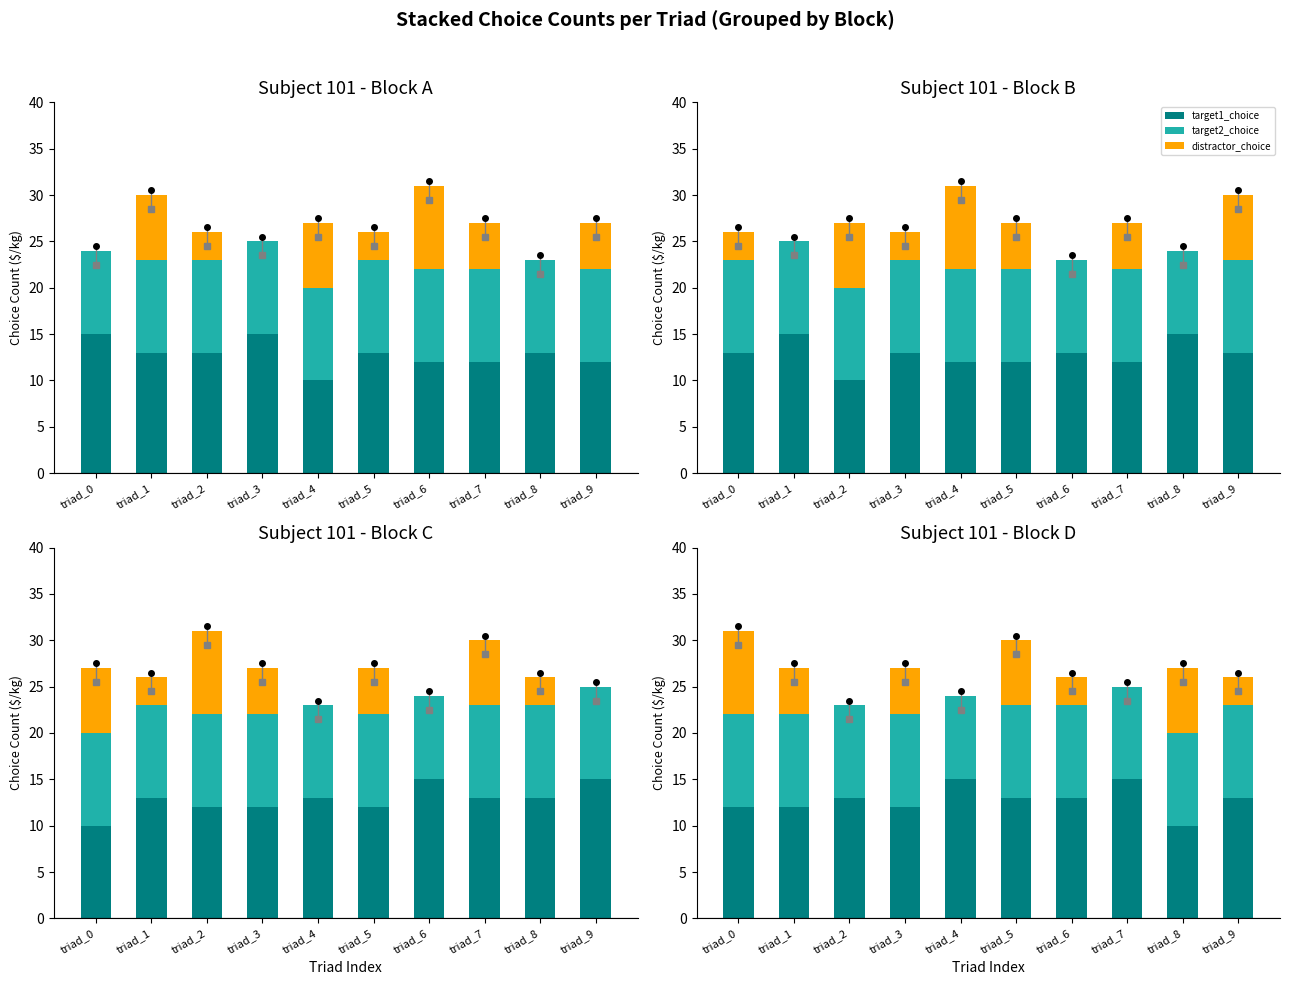

What value does the target1_choice series have at triad_4?

15